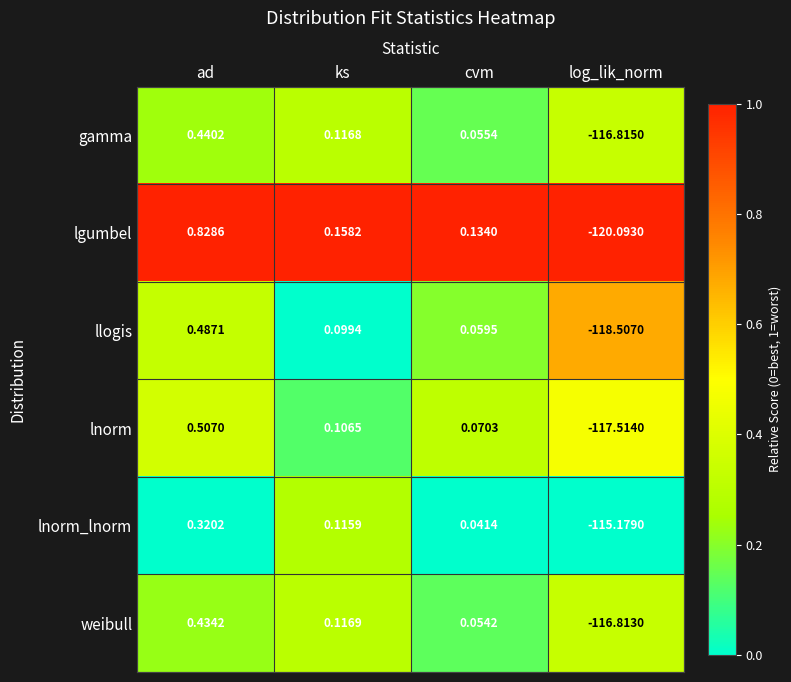

Which series has the widest spread of values?

lgumbel